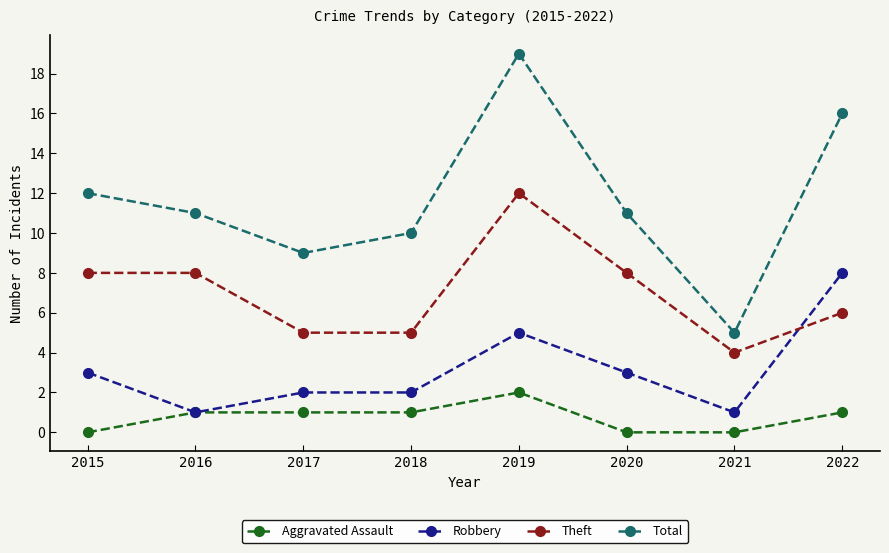

At which category does Robbery reach its first local valley?

2016